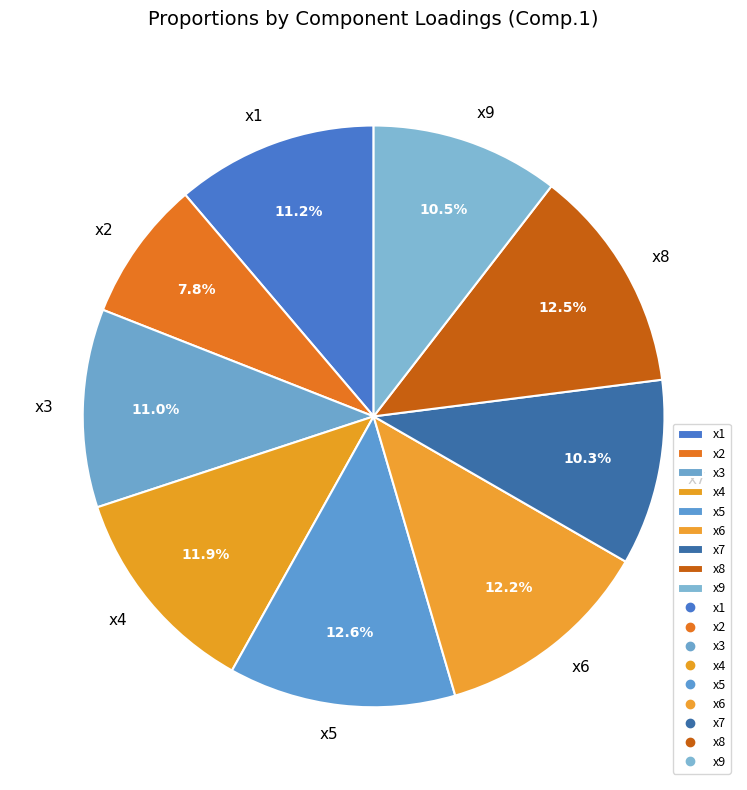

Is there a majority slice in this chart?

No